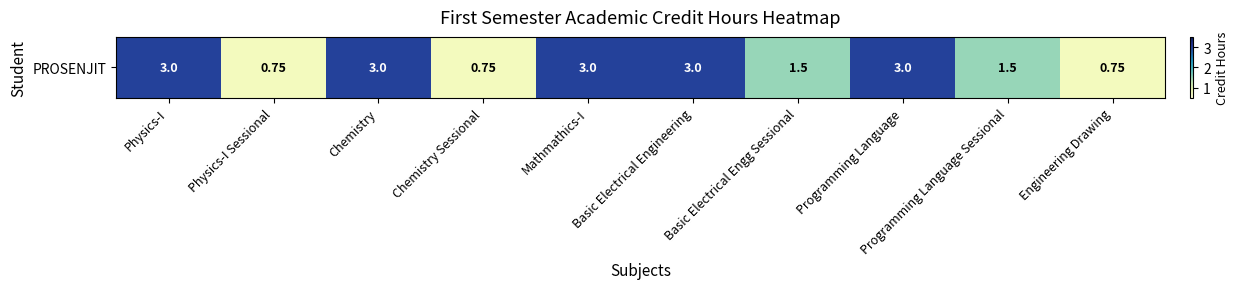

How many data points are less than 3?

5